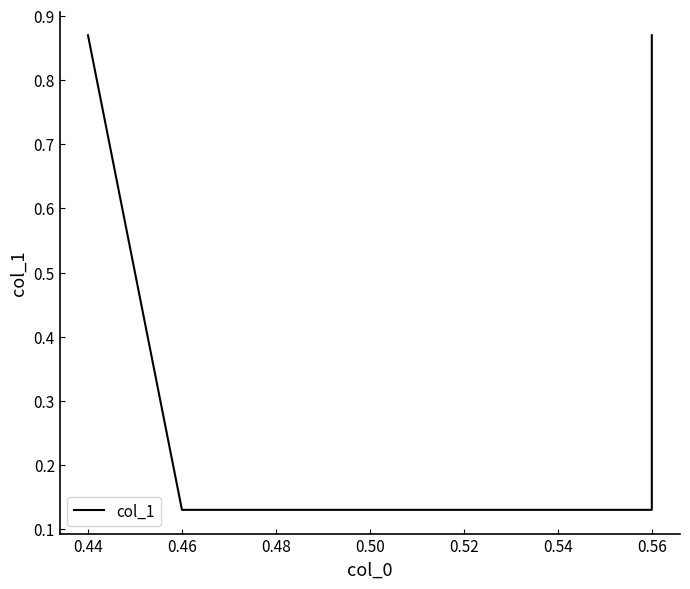

How many values are between 0 and 1?

4